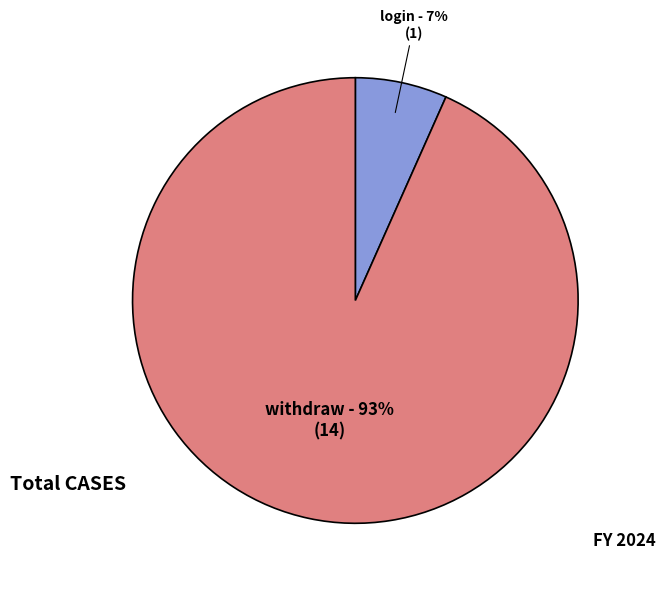

How many segments does this pie chart have?

2